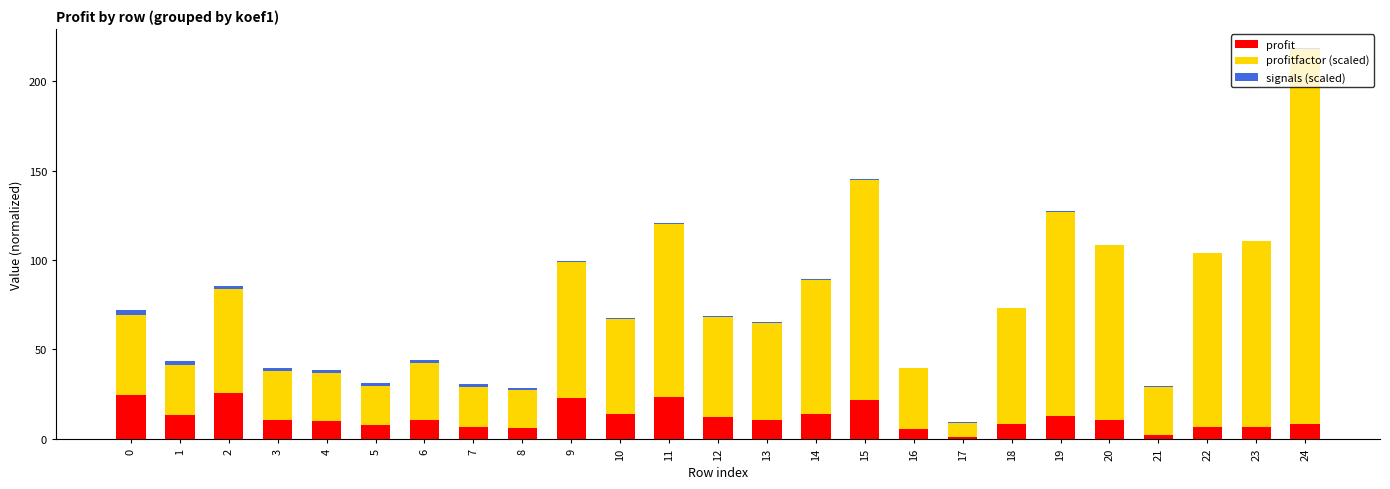

Does the chart contain stacked bars?

Yes